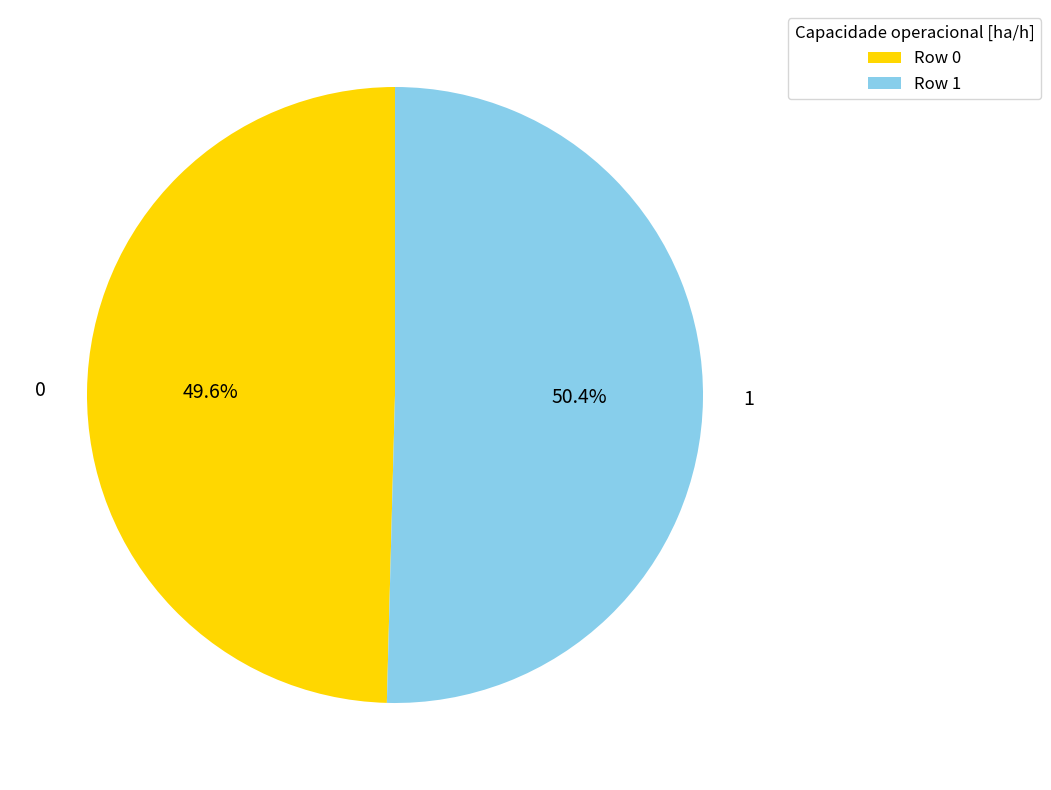

Rank the categories by value from lowest to highest.

Row 0, Row 1